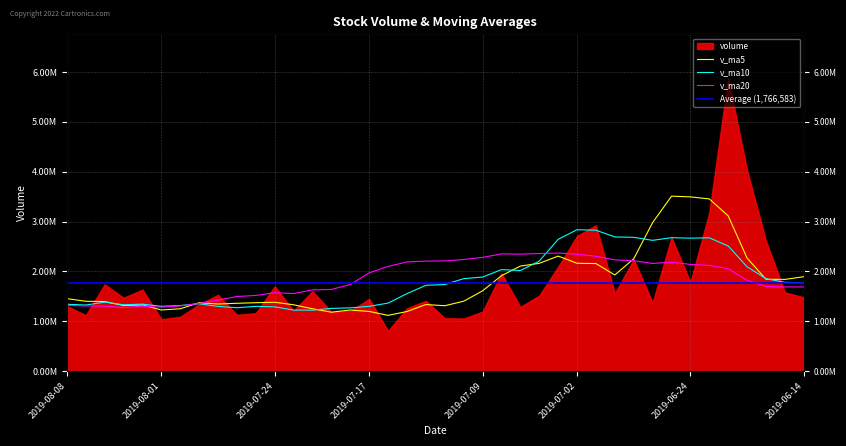

What is the difference between the maximum and minimum values in the v_ma20 series?

1091206.8